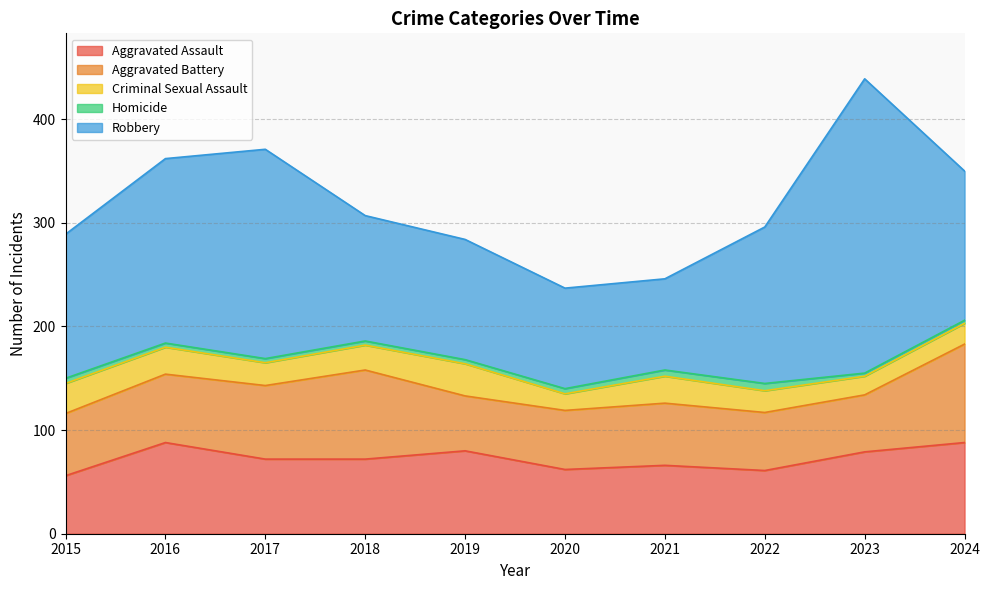

Does the chart have visible grid lines?

Yes